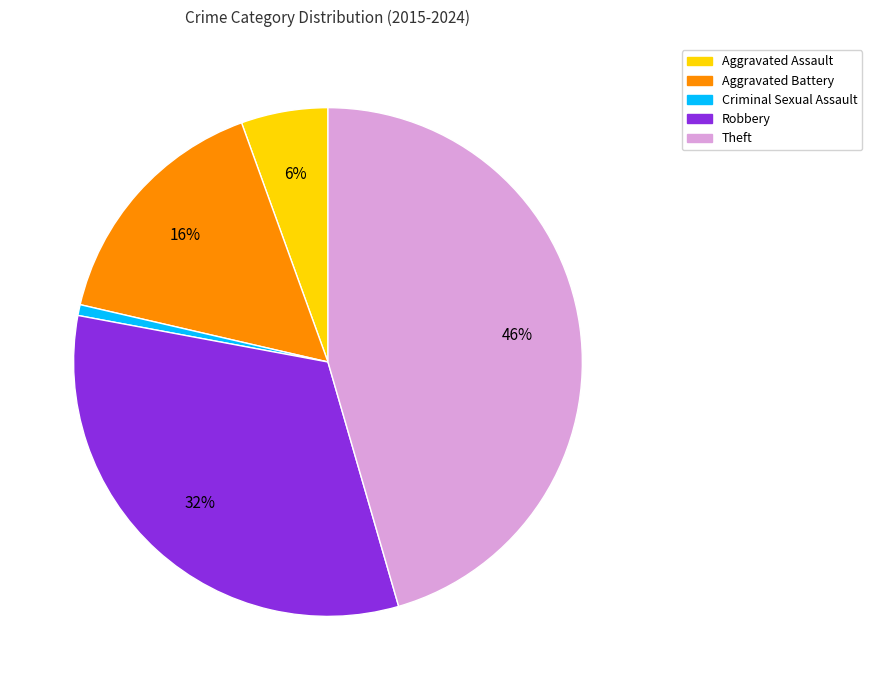

True or false: Theft accounts for 37% of the total.

False